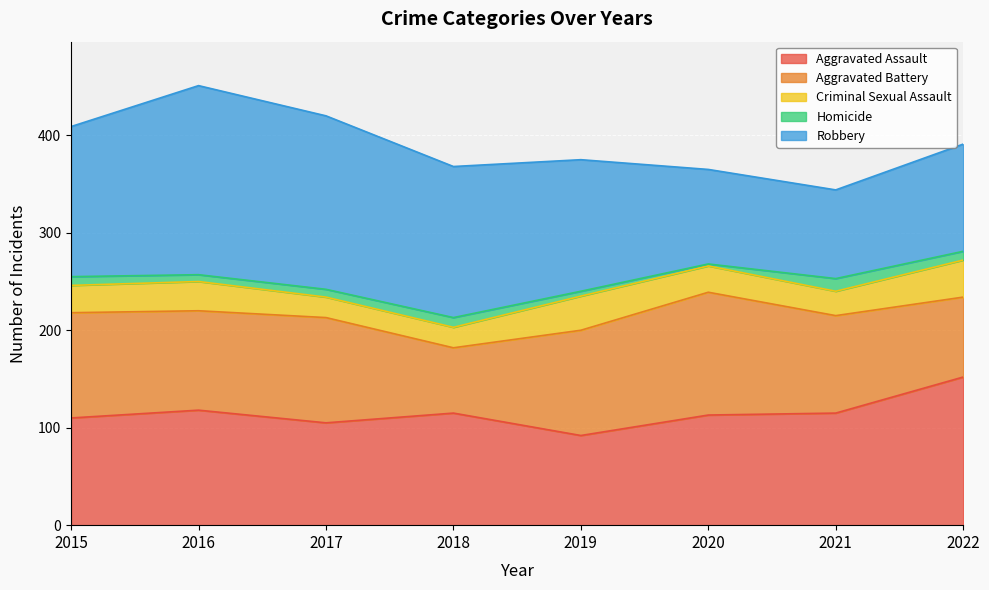

Between 2020 and 2022, which series saw the biggest shift?

Aggravated Battery